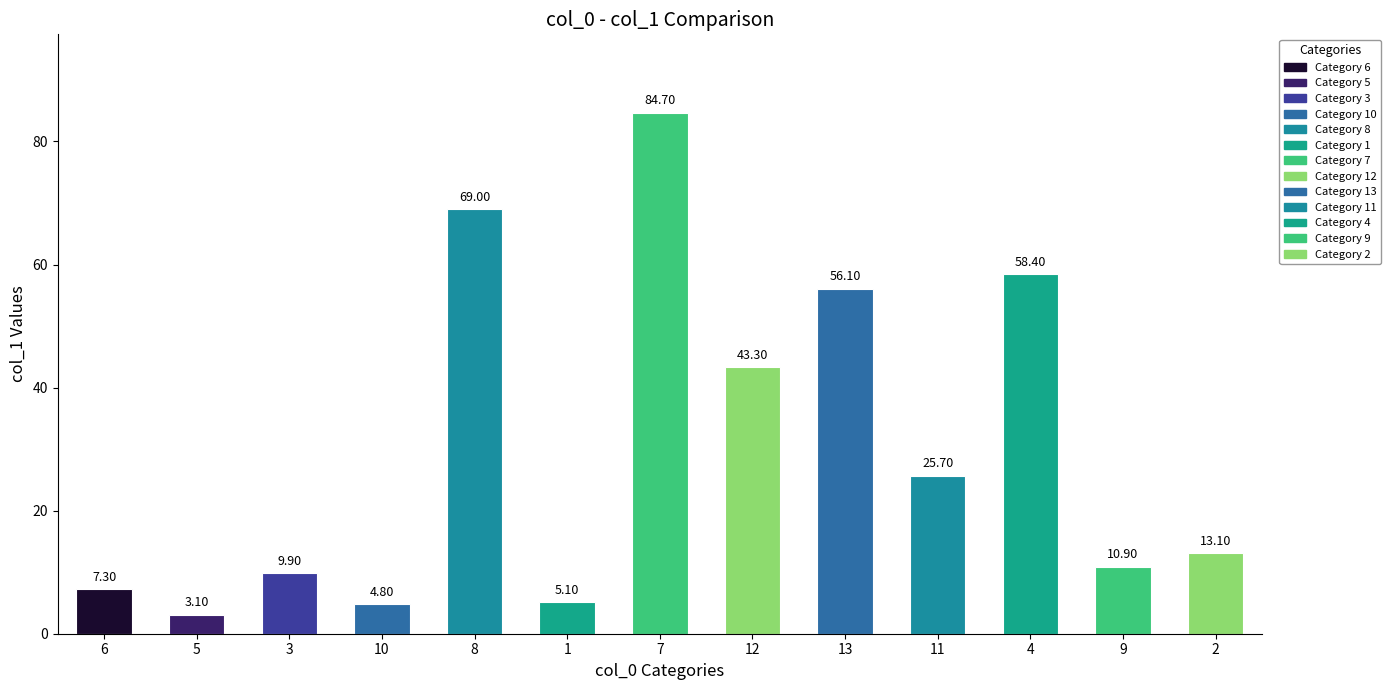

What is the maximum value shown in the chart?

84.7